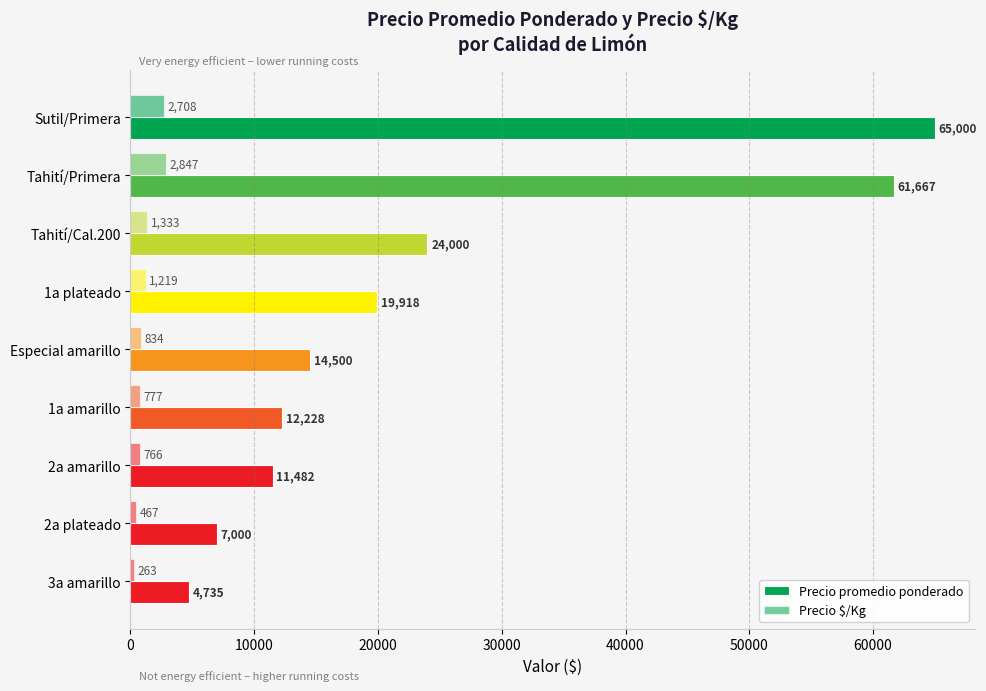

Count the number of data series in this chart.

2